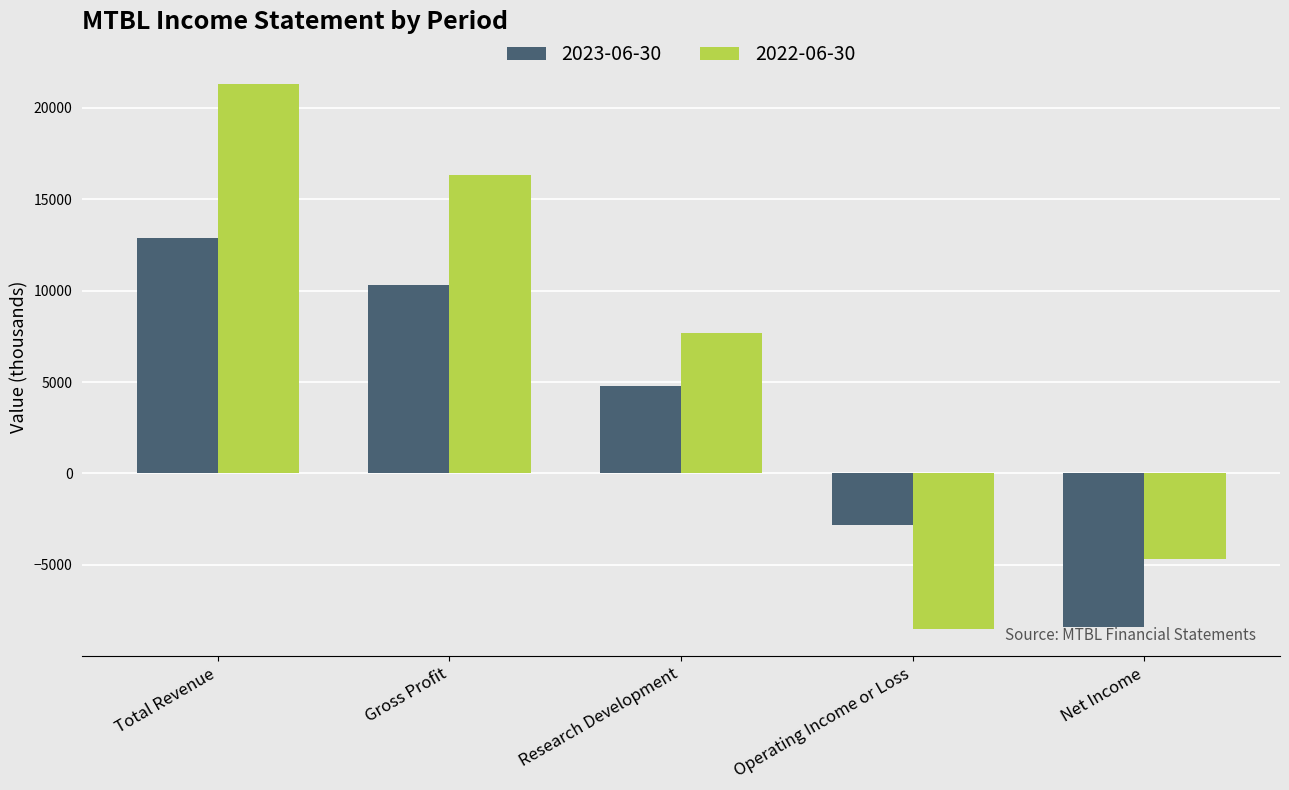

Is the value of 2022-06-30 at Total Revenue greater than the value of 2023-06-30 at Operating Income or Loss?

Yes